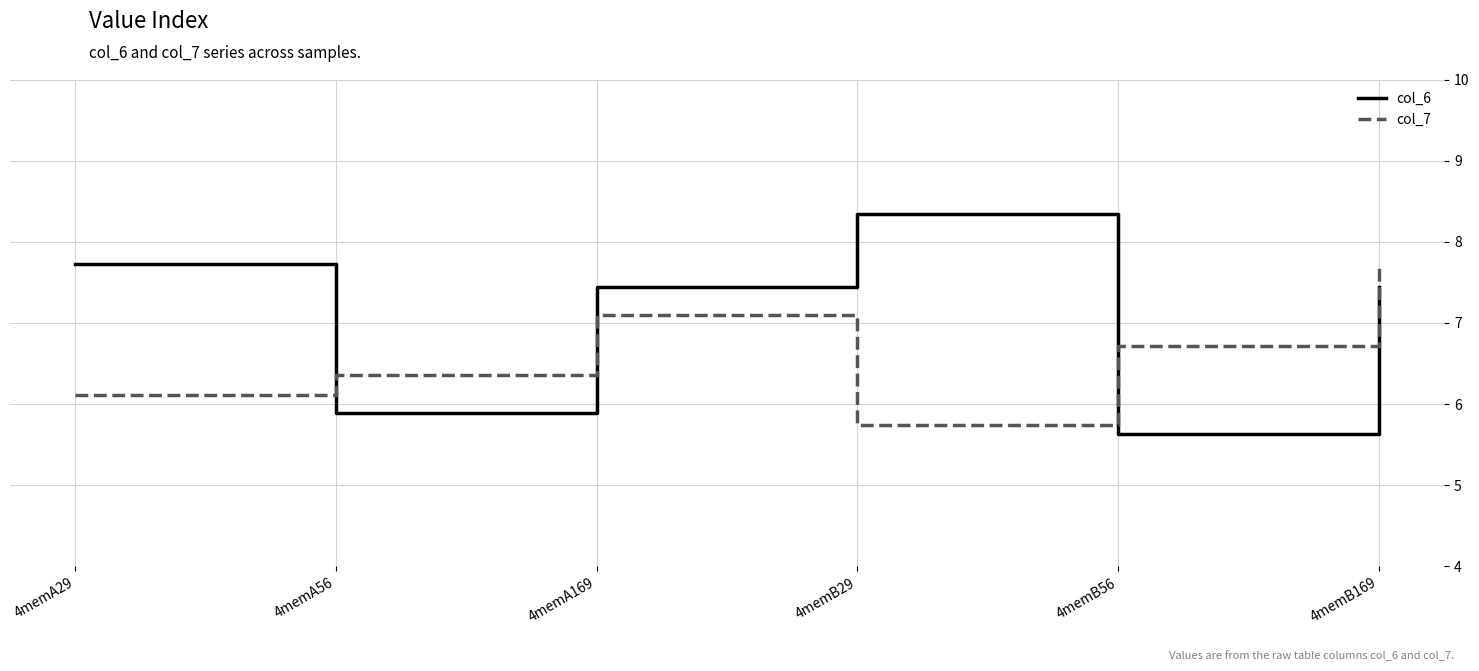

What is the spread (max minus min) of values at 4memA169?

0.4